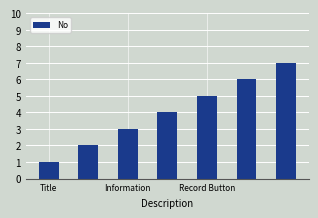

What is the maximum value shown in the chart?

7